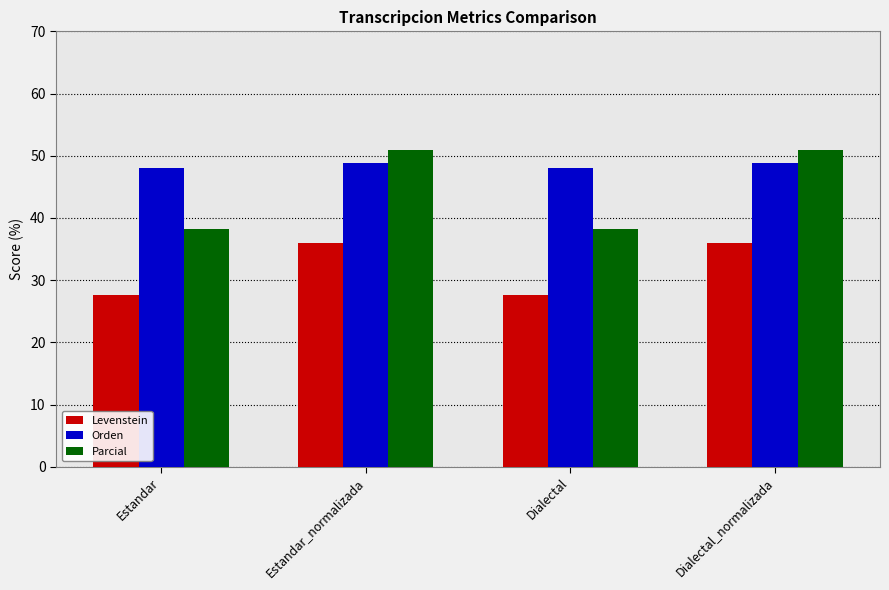

What is the maximum value for Parcial?

50.9